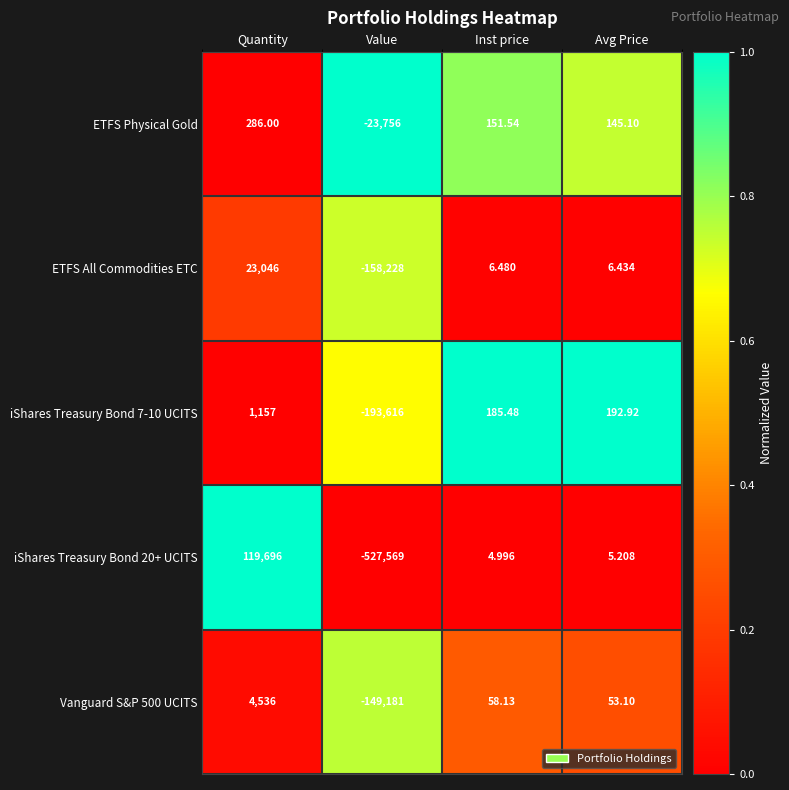

Which series has the largest range (max minus min)?

iShares Treasury Bond 20+ UCITS